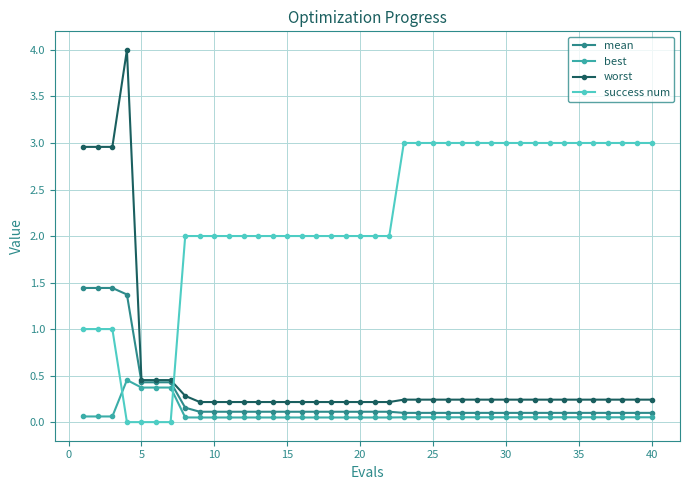

What is the maximum value shown in the chart?

4.0